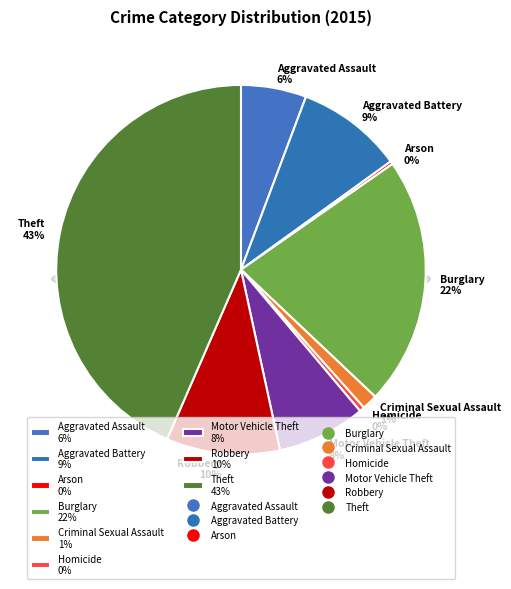

What portion of the pie excludes Motor Vehicle Theft?

92.2%